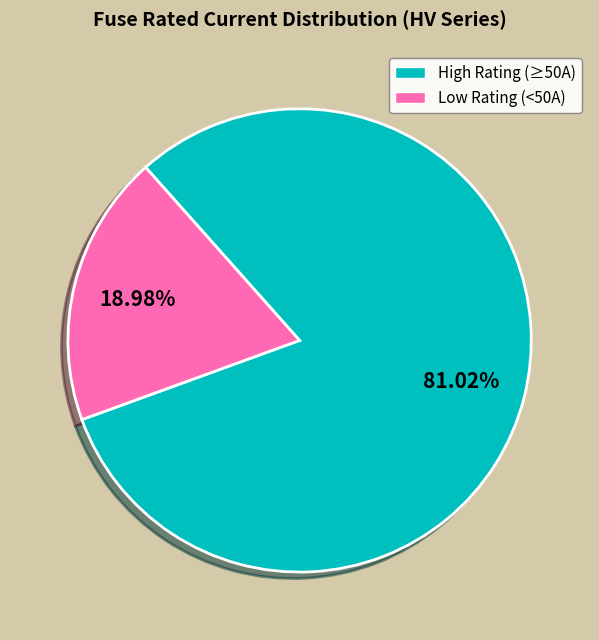

Count the number of slices in the pie.

2